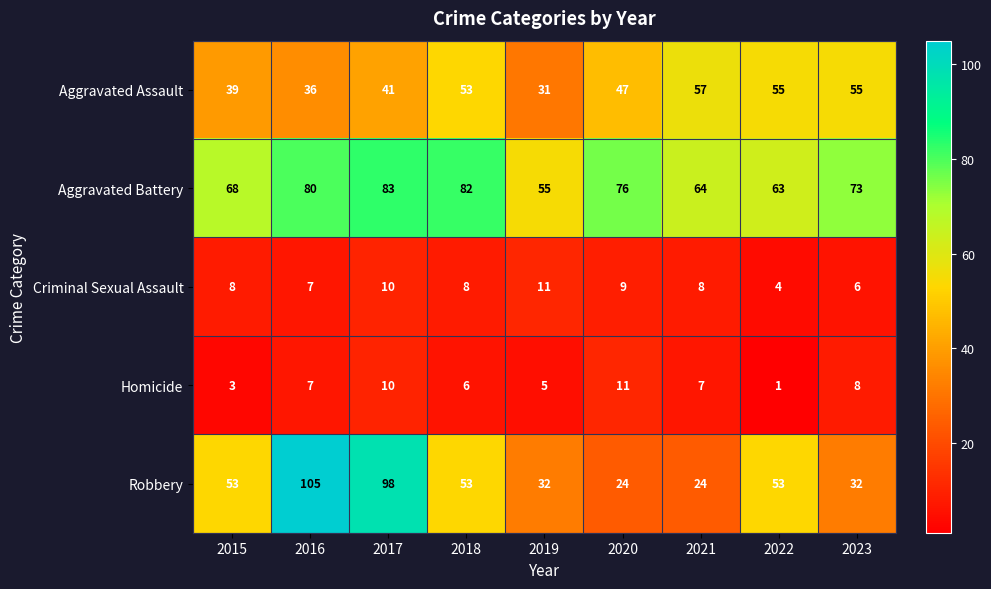

At 2019, list the series in order from largest to smallest.

Aggravated Battery, Robbery, Aggravated Assault, Criminal Sexual Assault, Homicide